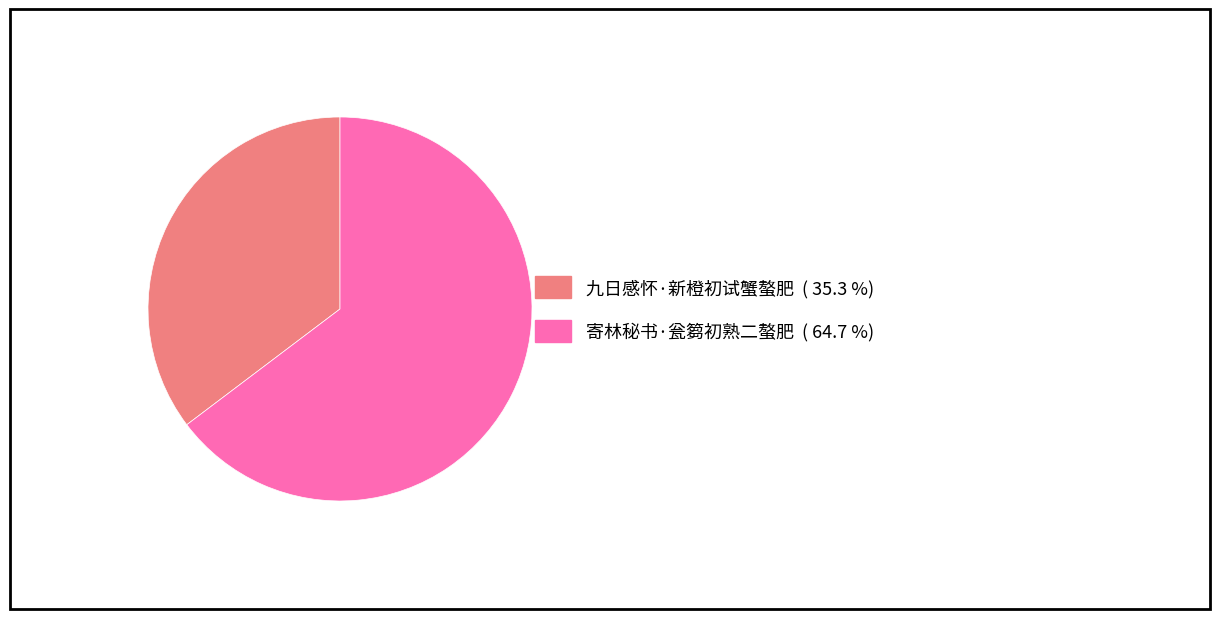

Which has a higher value, 寄林秘书·瓮篘初熟二螯肥 or 九日感怀·新橙初试蟹螯肥?

寄林秘书·瓮篘初熟二螯肥